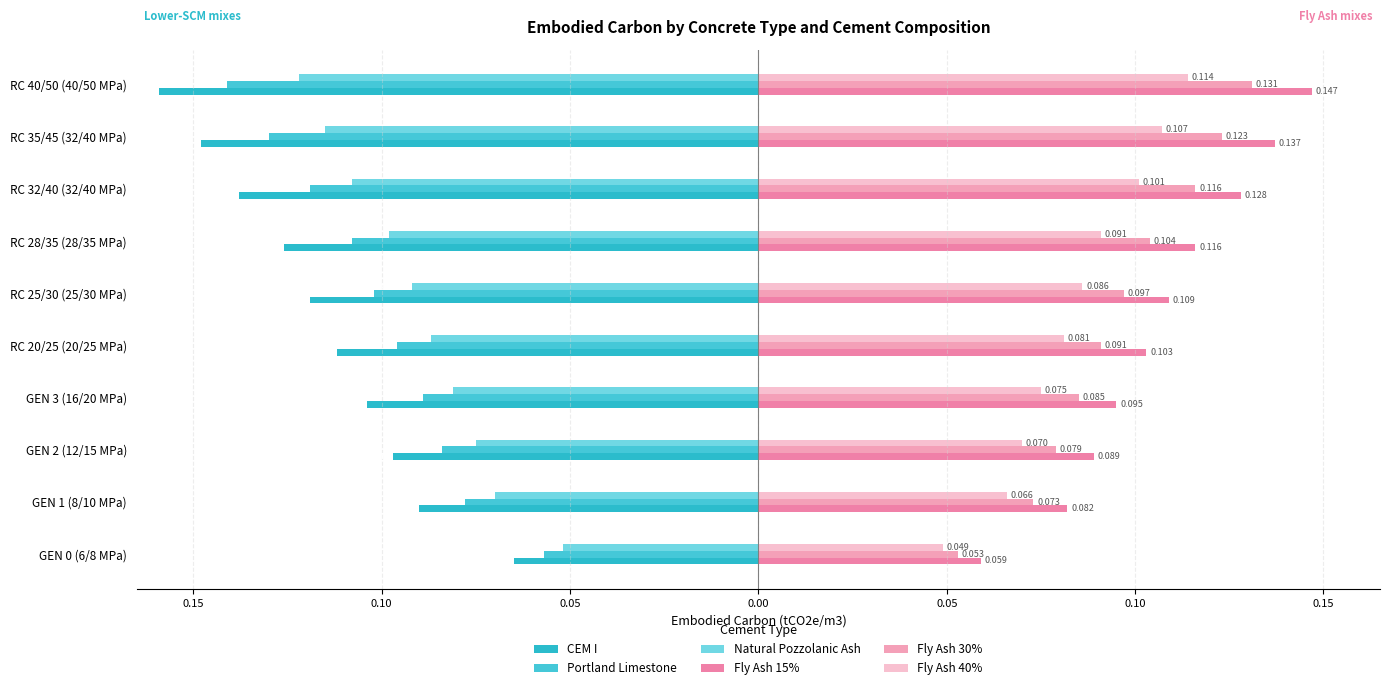

Reading right to left, what are all the values shown in this chart?

CEM I: -0.2	-0.1	-0.1	-0.1	-0.1	-0.1	-0.1	-0.1	-0.1	-0.1
Portland Limestone: -0.1	-0.1	-0.1	-0.1	-0.1	-0.1	-0.1	-0.1	-0.1	-0.1
Natural Pozzolanic Ash: -0.1	-0.1	-0.1	-0.1	-0.1	-0.1	-0.1	-0.1	-0.1	-0.1
Fly Ash 15%: 0.1	0.1	0.1	0.1	0.1	0.1	0.1	0.1	0.1	0.1
Fly Ash 30%: 0.1	0.1	0.1	0.1	0.1	0.1	0.1	0.1	0.1	0.1
Fly Ash 40%: 0.1	0.1	0.1	0.1	0.1	0.1	0.1	0.1	0.1	0.0